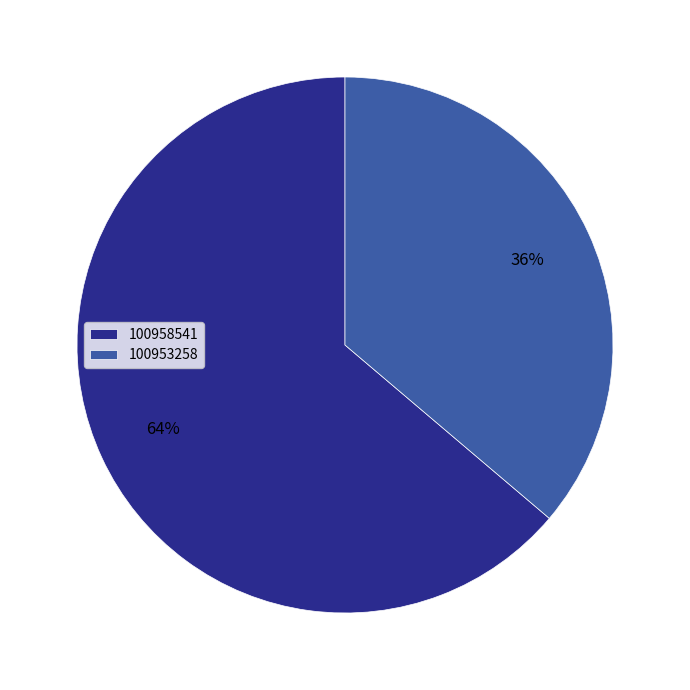

How many slices are in this pie chart?

2